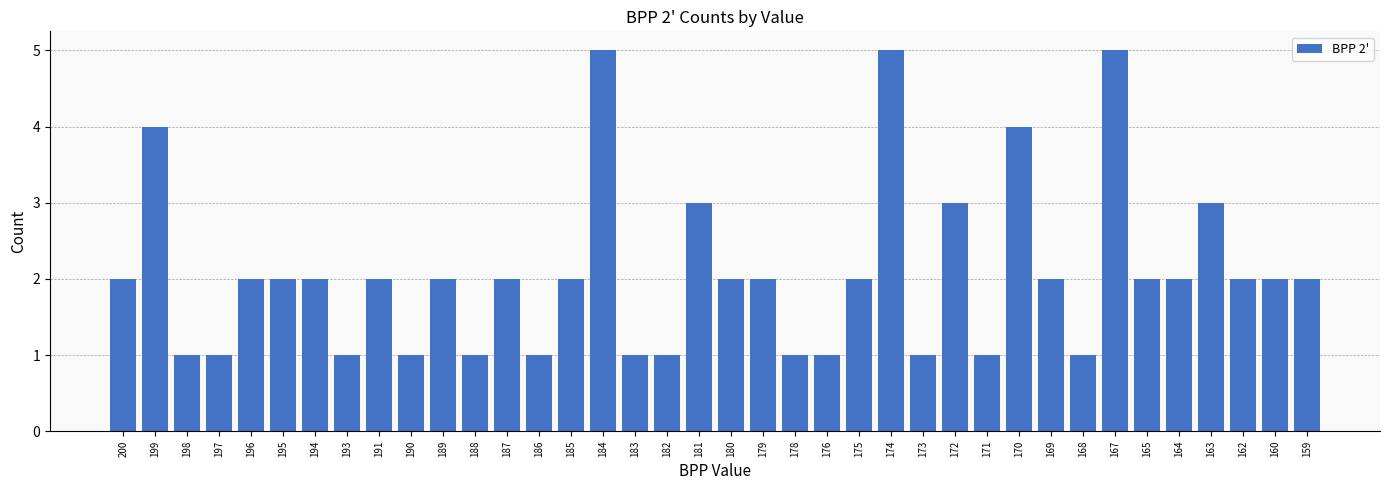

Between 163 and 171, which is larger?

163